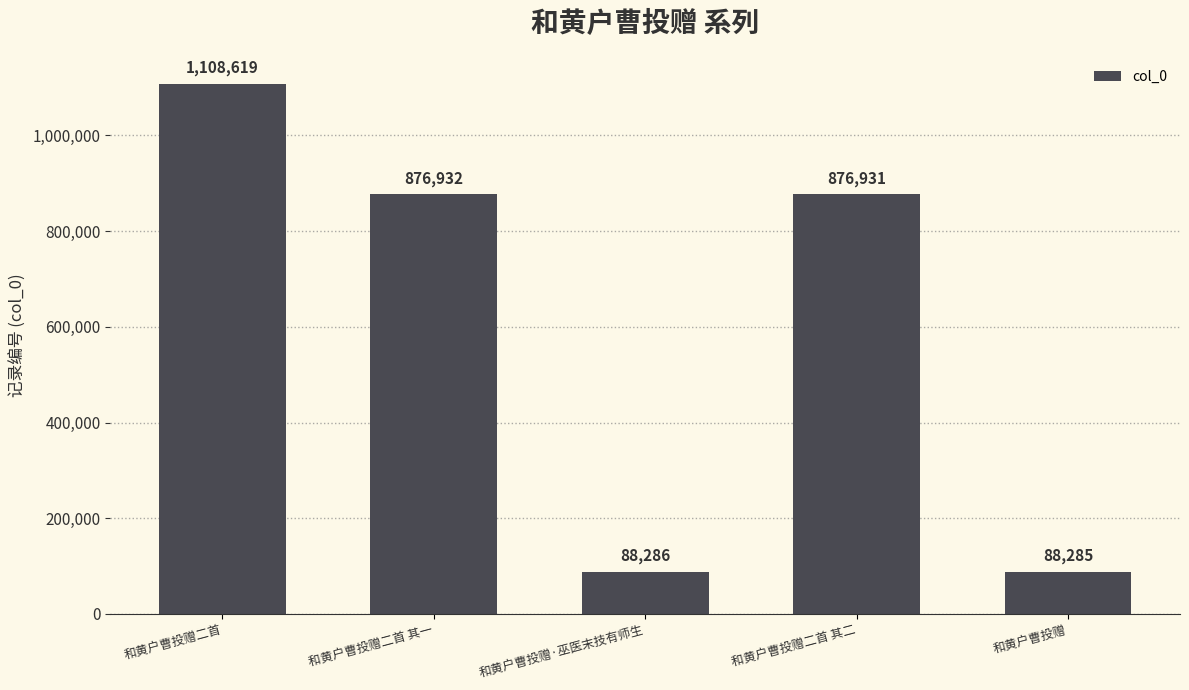

What is the value of the 3rd bar from the left?

88286